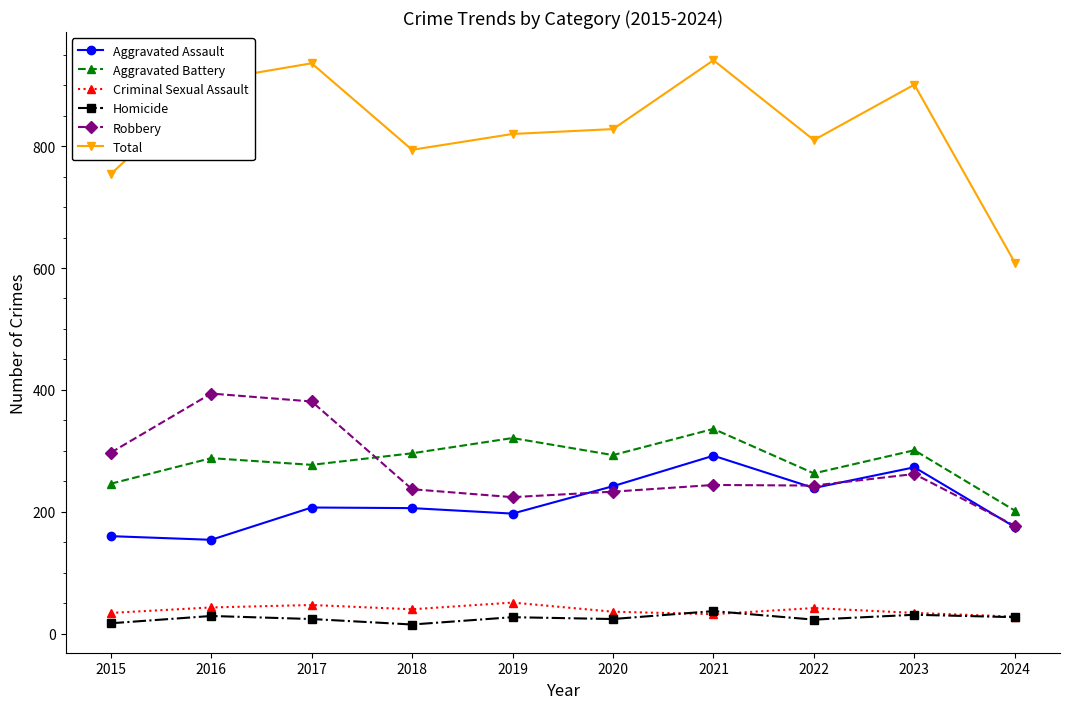

Is it true that Aggravated Battery equals 263 at 2022?

True